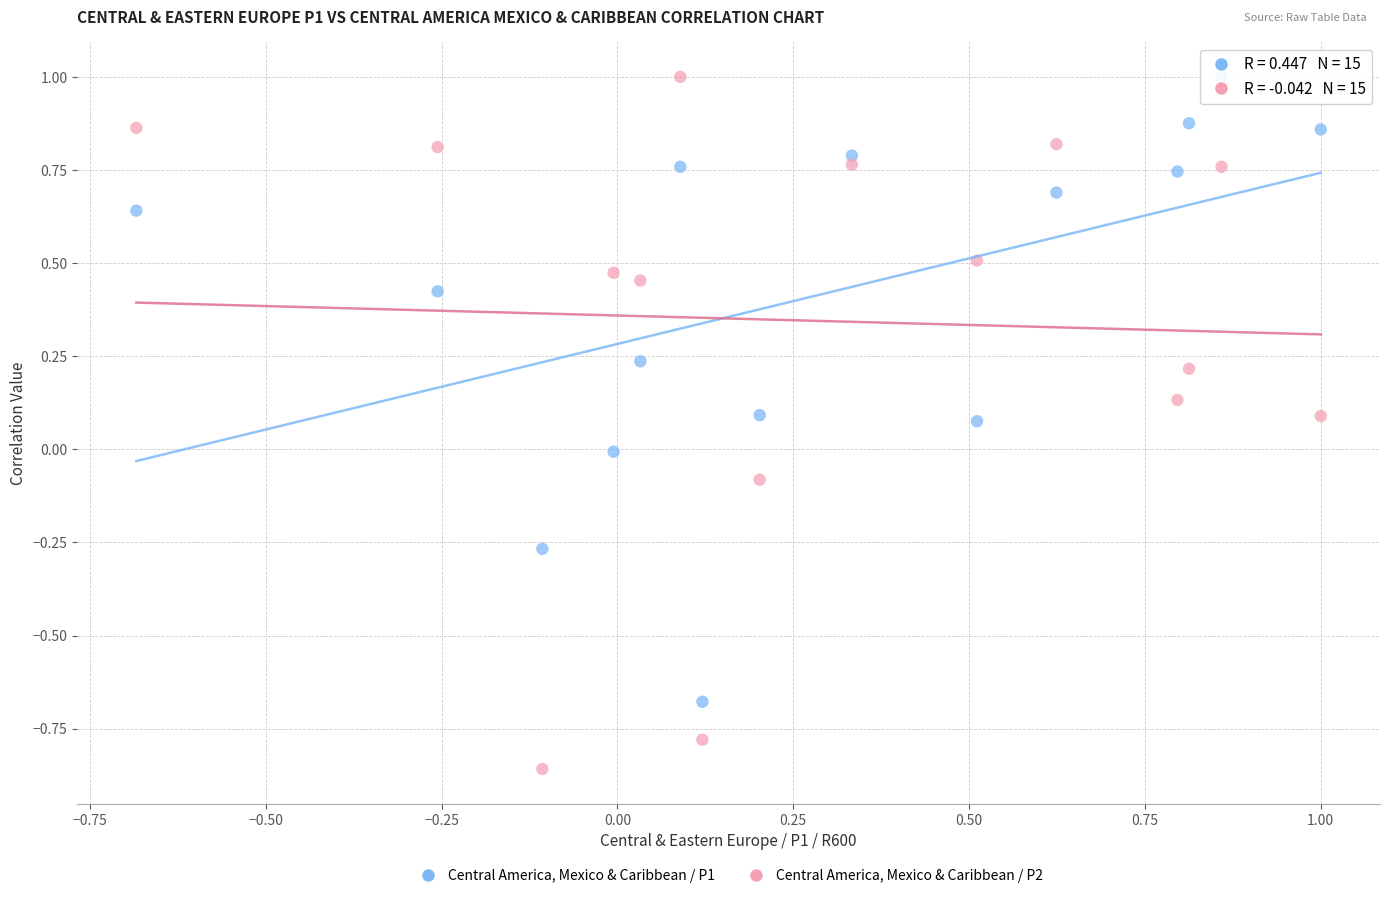

Which series has the largest Y range (max minus min)?

Central America, Mexico & Caribbean / P2